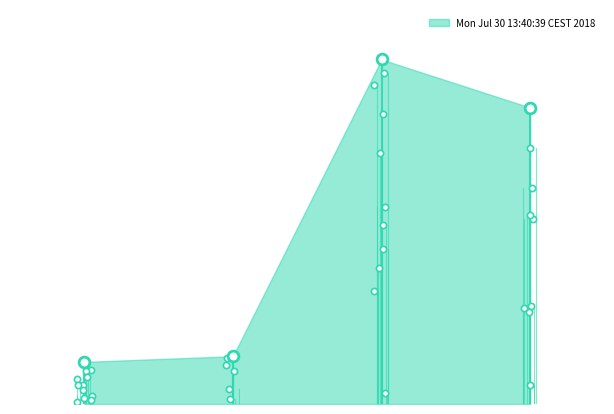

What is the change in value from 0.0 to 1.0?

+0.1